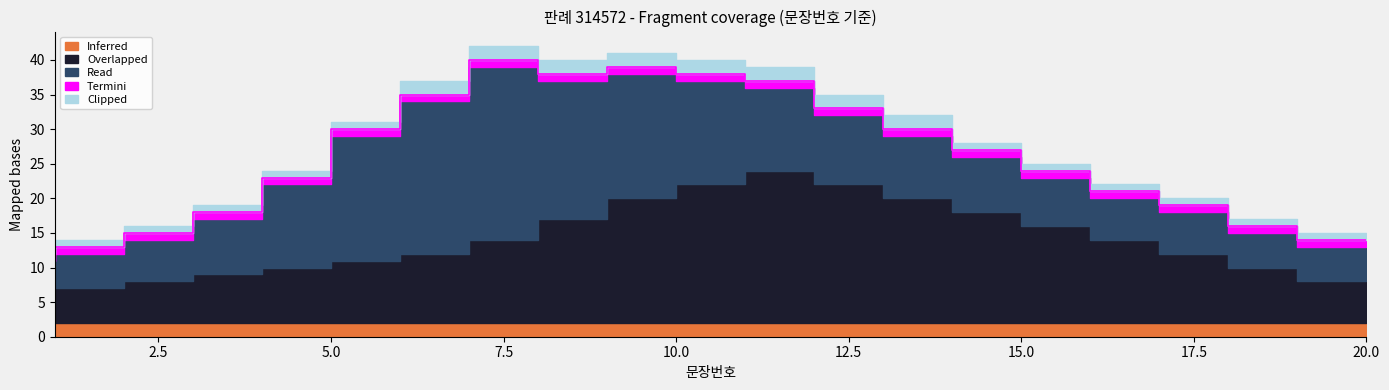

List the labels in order of Inferred value, largest first.

0, 1, 2, 3, 4, 5, 6, 7, 8, 9, 10, 11, 12, 13, 14, 15, 16, 17, 18, 19